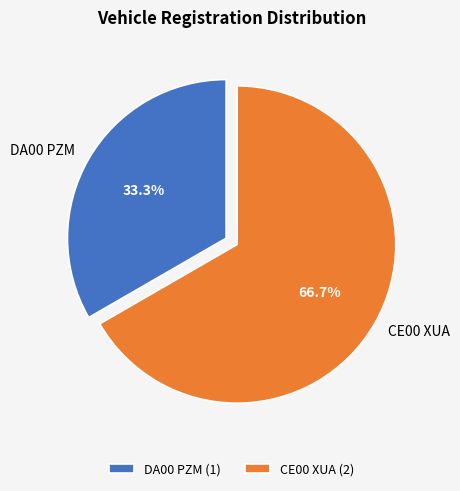

Is it true that DA00 PZM is 27% of the pie?

False